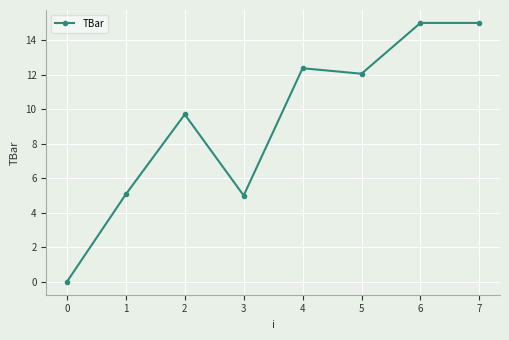

Does the chart display data point markers on the line(s)?

Yes